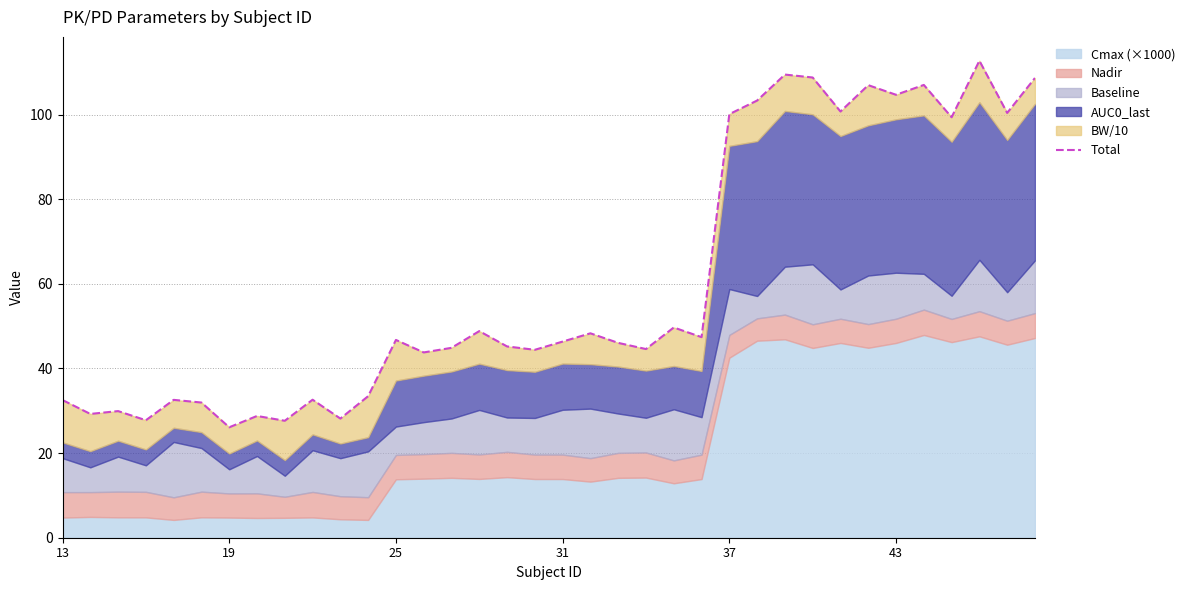

True or false: the data has more than 2 interior local peaks.

True